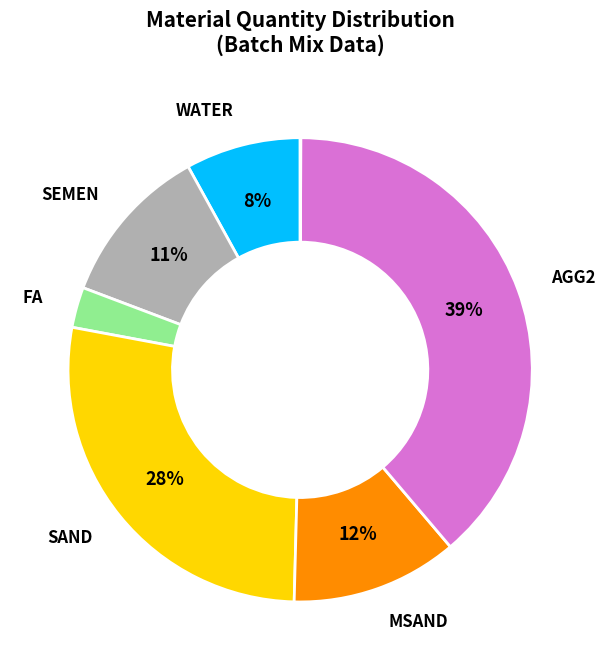

To the nearest percent, what is the average slice percentage?

14%